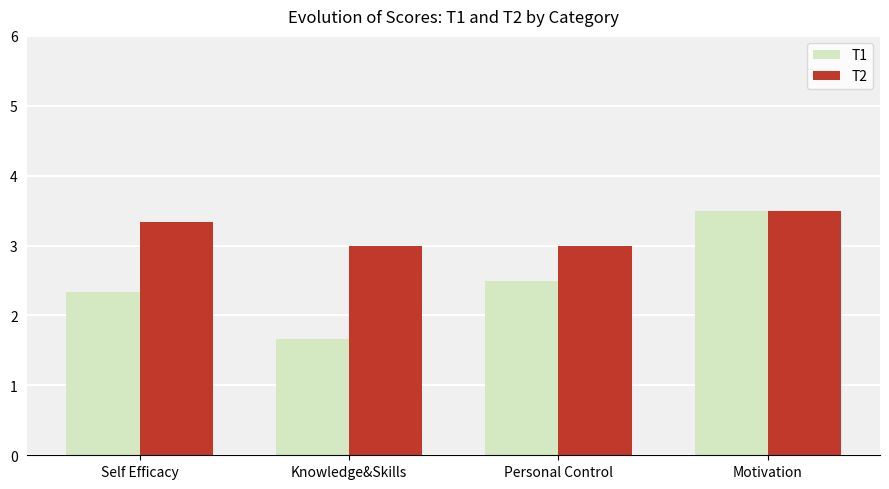

How many values in the T1 series exceed 2?

3